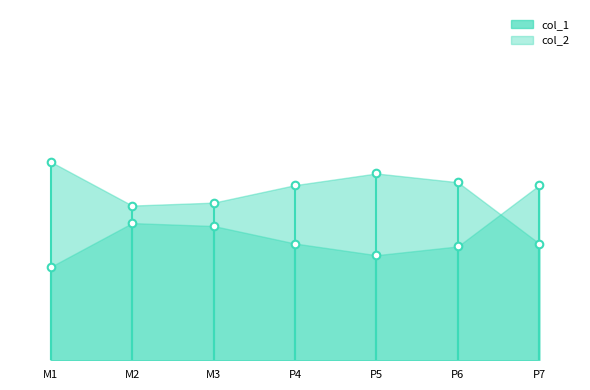

Which series has the largest Y range (max minus min)?

col_1